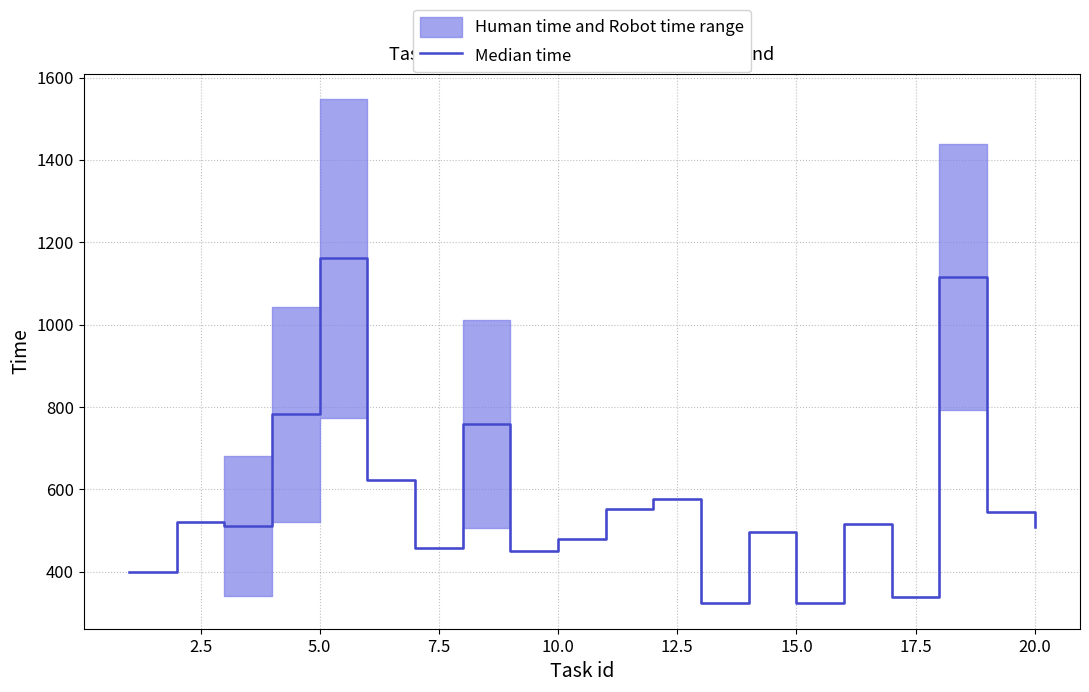

What is the smallest value displayed?

323